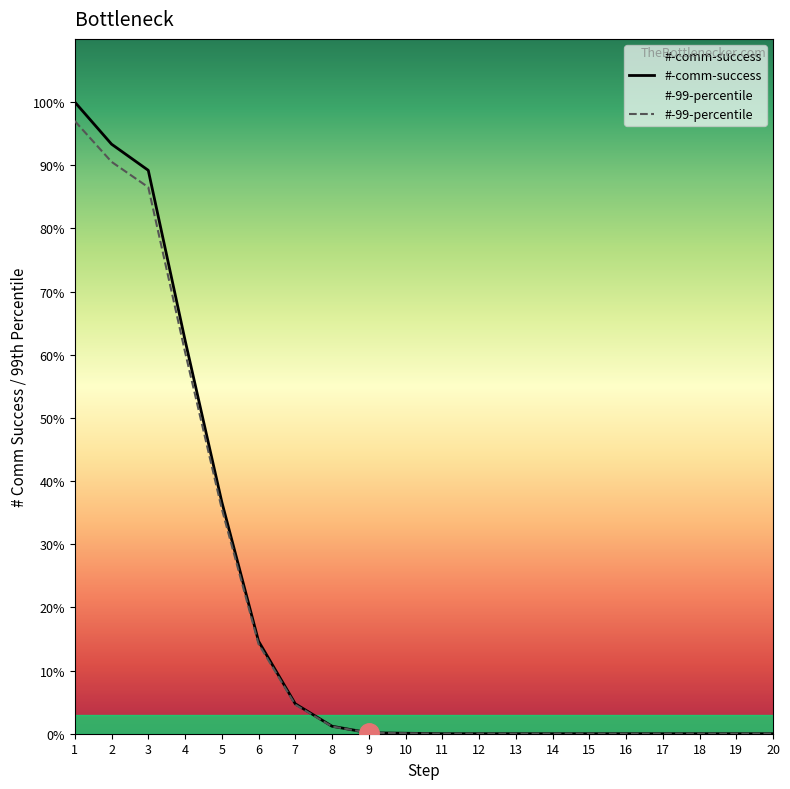

Rank the series by their maximum value, from highest to lowest.

#-comm-success, #-99-percentile